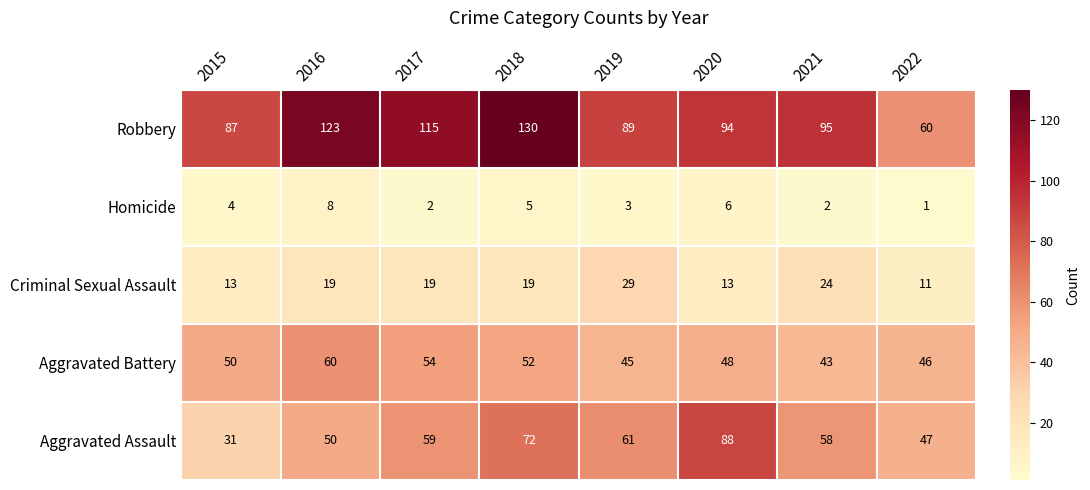

The value of Aggravated Assault at 2021 is 58. True or false?

True